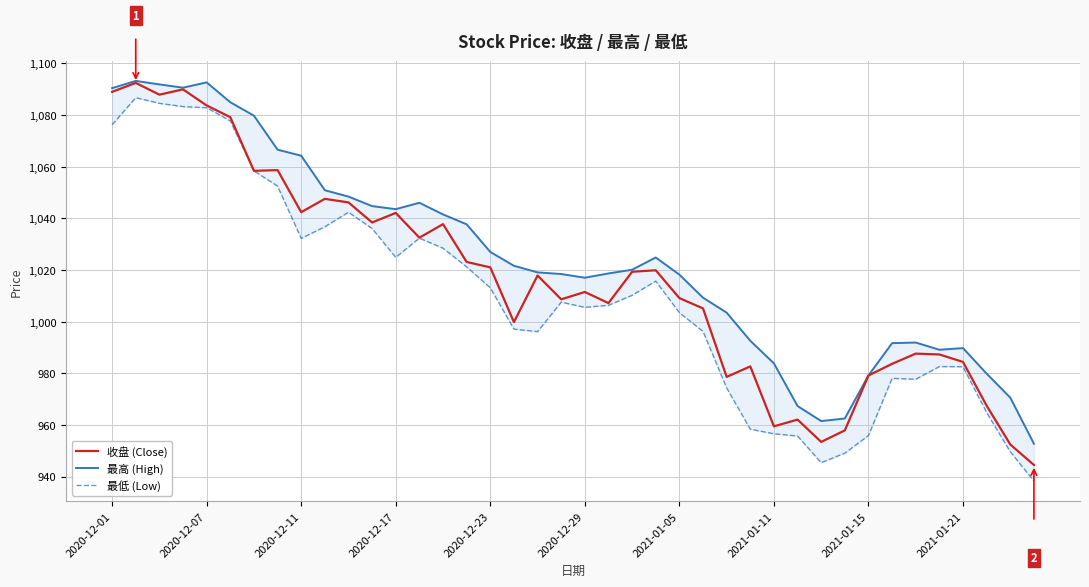

True or false: 最低 (Low) and 收盘 (Close) intersect in this chart.

False